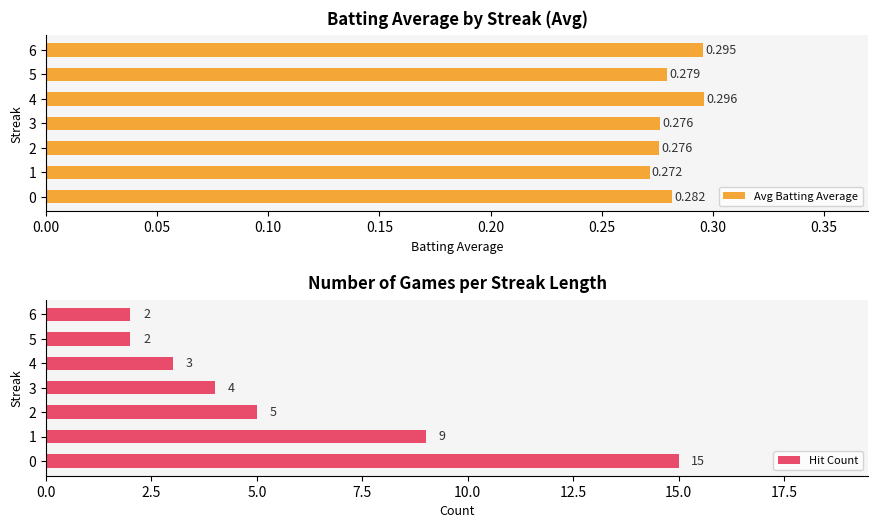

What is the highest value of the Hit Count series?

15